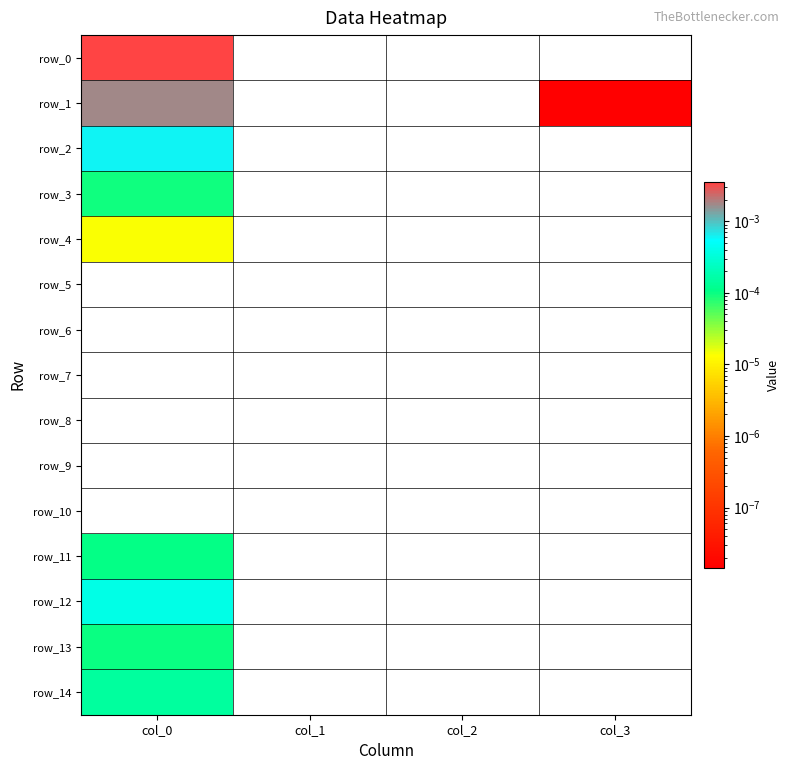

Which label corresponds to the smallest value in the chart?

col_1